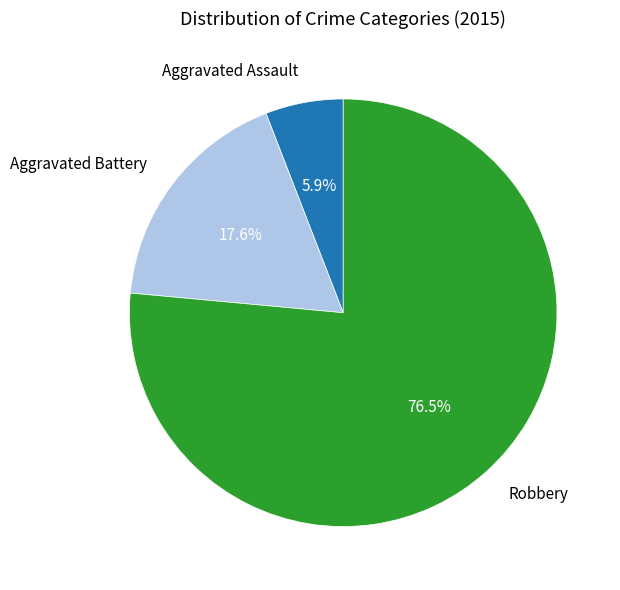

Is there any slice that represents more than half of the pie?

Yes